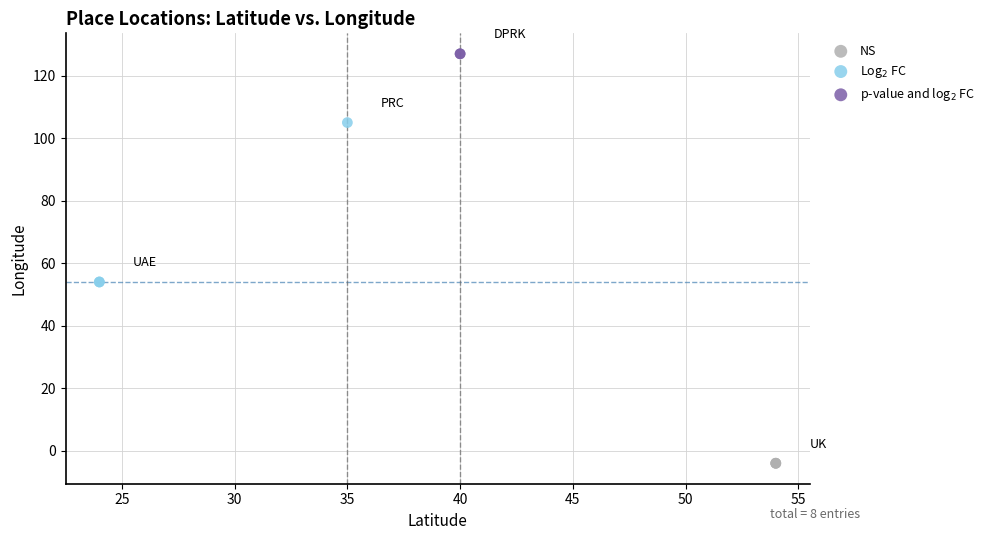

What are all the series names shown in the legend?

NS, Log$_2$ FC, p-value and log$_2$ FC